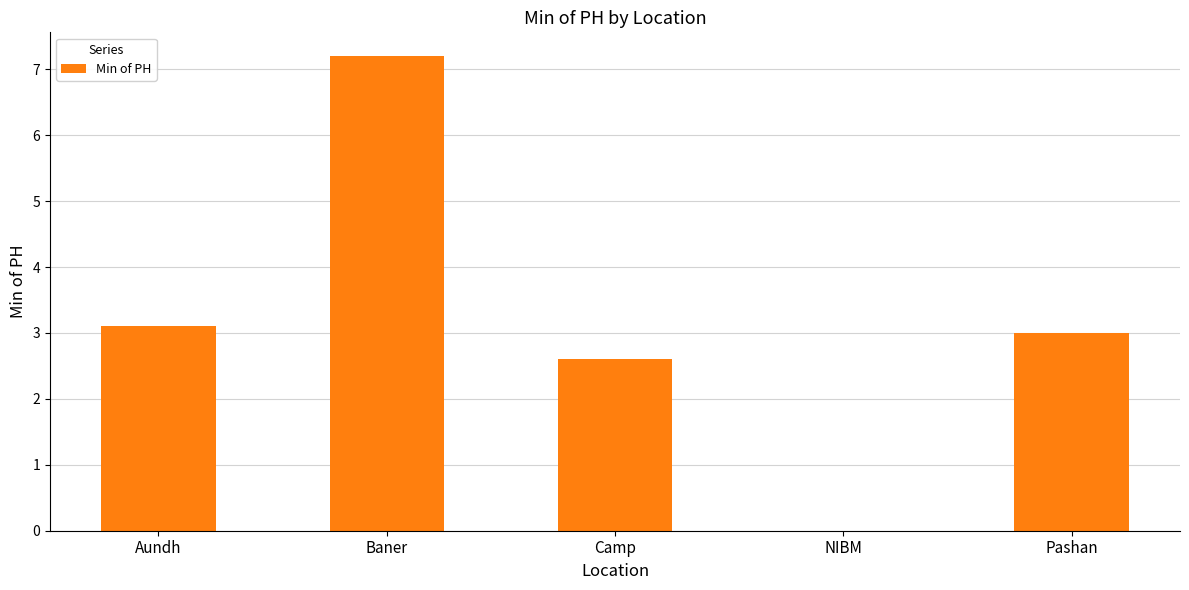

What is the approximate value at Camp?

2.6